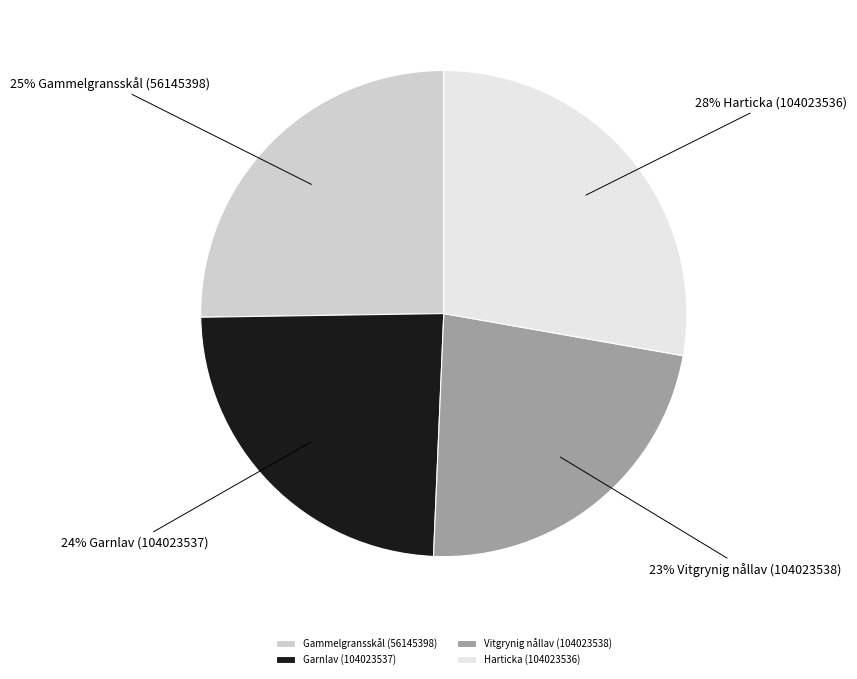

Count the number of slices in the pie.

4